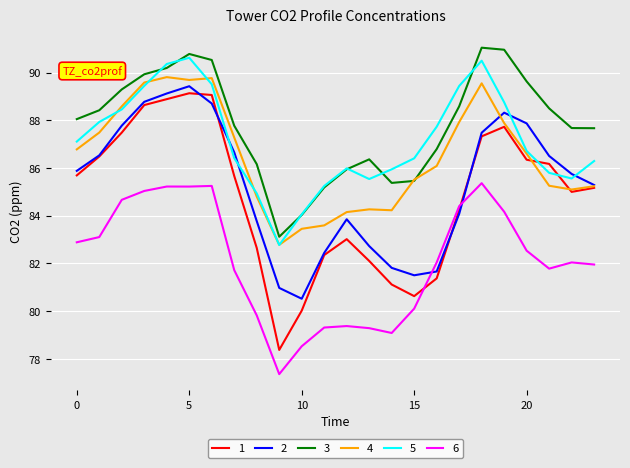

Which series has the largest range (max minus min)?

1